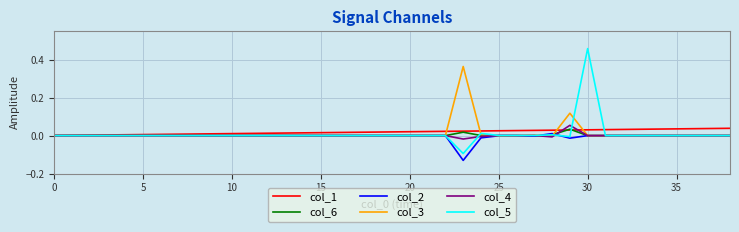

Reading left to right, extract all data points from this chart.

col_1: 0.0	0.0	0.0	0.0	0.0	0.0	0.0	0.0	0.0	0.0	0.0	0.0	0.0	0.0	0.0	0.0	0.0	0.0	0.0	0.0	0.0	0.0	0.0	0.0	0.0	0.0	0.0	0.0	0.0	0.0	0.0	0.0	0.0	0.0	0.0	0.0	0.0	0.0	0.0
col_6: -0.0	0.0	0.0	0.0	0.0	0.0	0.0	0.0	0.0	0.0	0.0	0.0	0.0	0.0	0.0	0.0	0.0	0.0	0.0	0.0	0.0	0.0	0.0	0.0	0.0	-0.0	-0.0	-0.0	0.0	0.0	0.0	0.0	0.0	0.0	0.0	0.0	0.0	0.0	0.0
col_2: -0.0	0.0	0.0	0.0	0.0	0.0	0.0	0.0	0.0	0.0	0.0	0.0	0.0	0.0	0.0	0.0	0.0	0.0	0.0	0.0	0.0	0.0	0.0	-0.1	-0.0	-0.0	-0.0	-0.0	0.0	-0.0	0.0	0.0	0.0	0.0	0.0	0.0	0.0	0.0	0.0
col_3: -0.0	0.0	0.0	0.0	0.0	0.0	0.0	0.0	0.0	0.0	0.0	0.0	0.0	0.0	0.0	0.0	0.0	0.0	0.0	0.0	0.0	0.0	0.0	0.4	0.0	-0.0	0.0	0.0	-0.0	0.1	0.0	0.0	0.0	0.0	0.0	0.0	0.0	0.0	0.0
col_4: -0.0	0.0	0.0	0.0	0.0	0.0	0.0	0.0	0.0	0.0	0.0	0.0	0.0	0.0	0.0	0.0	0.0	0.0	0.0	0.0	0.0	0.0	0.0	-0.0	-0.0	0.0	0.0	0.0	-0.0	0.1	0.0	0.0	0.0	0.0	0.0	0.0	0.0	0.0	0.0
col_5: -0.0	0.0	0.0	0.0	0.0	0.0	0.0	0.0	0.0	0.0	0.0	0.0	0.0	0.0	0.0	0.0	0.0	0.0	0.0	0.0	0.0	0.0	0.0	-0.1	0.0	0.0	0.0	0.0	0.0	-0.0	0.5	0.0	0.0	0.0	0.0	0.0	0.0	0.0	0.0